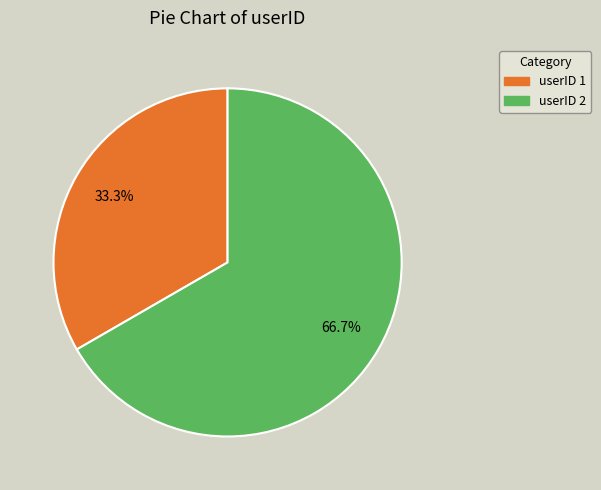

Is there a majority slice in this chart?

Yes